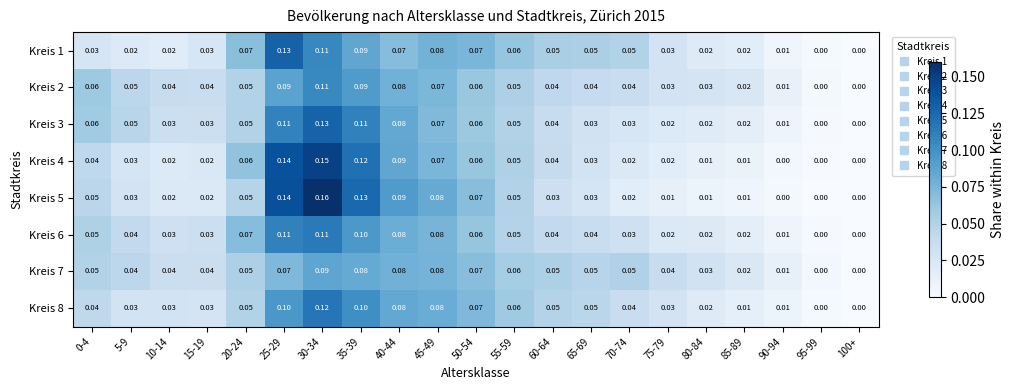

Reading left to right, what are all the values shown in this chart?

Kreis 1: 0-4=0.0	5-9=0.0	10-14=0.0	15-19=0.0	20-24=0.1	25-29=0.1	30-34=0.1	35-39=0.1	40-44=0.1	45-49=0.1	50-54=0.1	55-59=0.1	60-64=0.1	65-69=0.1	70-74=0.1	75-79=0.0	80-84=0.0	85-89=0.0	90-94=0.0	95-99=0.0	100+=0.0
Kreis 2: 0-4=0.1	5-9=0.1	10-14=0.0	15-19=0.0	20-24=0.1	25-29=0.1	30-34=0.1	35-39=0.1	40-44=0.1	45-49=0.1	50-54=0.1	55-59=0.1	60-64=0.0	65-69=0.0	70-74=0.0	75-79=0.0	80-84=0.0	85-89=0.0	90-94=0.0	95-99=0.0	100+=0.0
Kreis 3: 0-4=0.1	5-9=0.1	10-14=0.0	15-19=0.0	20-24=0.1	25-29=0.1	30-34=0.1	35-39=0.1	40-44=0.1	45-49=0.1	50-54=0.1	55-59=0.1	60-64=0.0	65-69=0.0	70-74=0.0	75-79=0.0	80-84=0.0	85-89=0.0	90-94=0.0	95-99=0.0	100+=0.0
Kreis 4: 0-4=0.0	5-9=0.0	10-14=0.0	15-19=0.0	20-24=0.1	25-29=0.1	30-34=0.1	35-39=0.1	40-44=0.1	45-49=0.1	50-54=0.1	55-59=0.1	60-64=0.0	65-69=0.0	70-74=0.0	75-79=0.0	80-84=0.0	85-89=0.0	90-94=0.0	95-99=0.0	100+=0.0
Kreis 5: 0-4=0.1	5-9=0.0	10-14=0.0	15-19=0.0	20-24=0.1	25-29=0.1	30-34=0.2	35-39=0.1	40-44=0.1	45-49=0.1	50-54=0.1	55-59=0.1	60-64=0.0	65-69=0.0	70-74=0.0	75-79=0.0	80-84=0.0	85-89=0.0	90-94=0.0	95-99=0.0	100+=0.0
Kreis 6: 0-4=0.1	5-9=0.0	10-14=0.0	15-19=0.0	20-24=0.1	25-29=0.1	30-34=0.1	35-39=0.1	40-44=0.1	45-49=0.1	50-54=0.1	55-59=0.1	60-64=0.0	65-69=0.0	70-74=0.0	75-79=0.0	80-84=0.0	85-89=0.0	90-94=0.0	95-99=0.0	100+=0.0
Kreis 7: 0-4=0.1	5-9=0.0	10-14=0.0	15-19=0.0	20-24=0.1	25-29=0.1	30-34=0.1	35-39=0.1	40-44=0.1	45-49=0.1	50-54=0.1	55-59=0.1	60-64=0.1	65-69=0.1	70-74=0.1	75-79=0.0	80-84=0.0	85-89=0.0	90-94=0.0	95-99=0.0	100+=0.0
Kreis 8: 0-4=0.0	5-9=0.0	10-14=0.0	15-19=0.0	20-24=0.1	25-29=0.1	30-34=0.1	35-39=0.1	40-44=0.1	45-49=0.1	50-54=0.1	55-59=0.1	60-64=0.1	65-69=0.1	70-74=0.0	75-79=0.0	80-84=0.0	85-89=0.0	90-94=0.0	95-99=0.0	100+=0.0